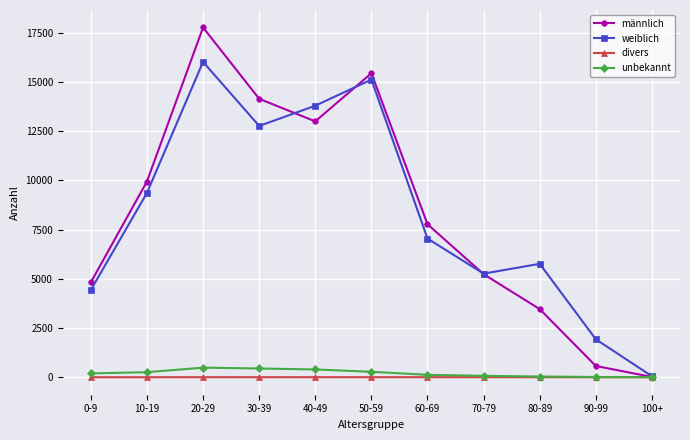

What is the sum of all unbekannt values?

2296